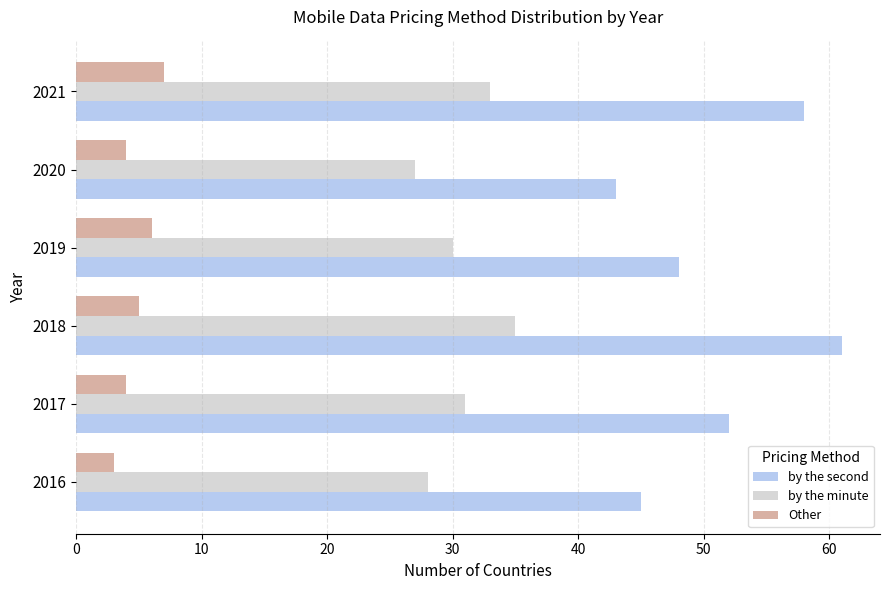

The value of by the minute at 2018 is 35. True or false?

True